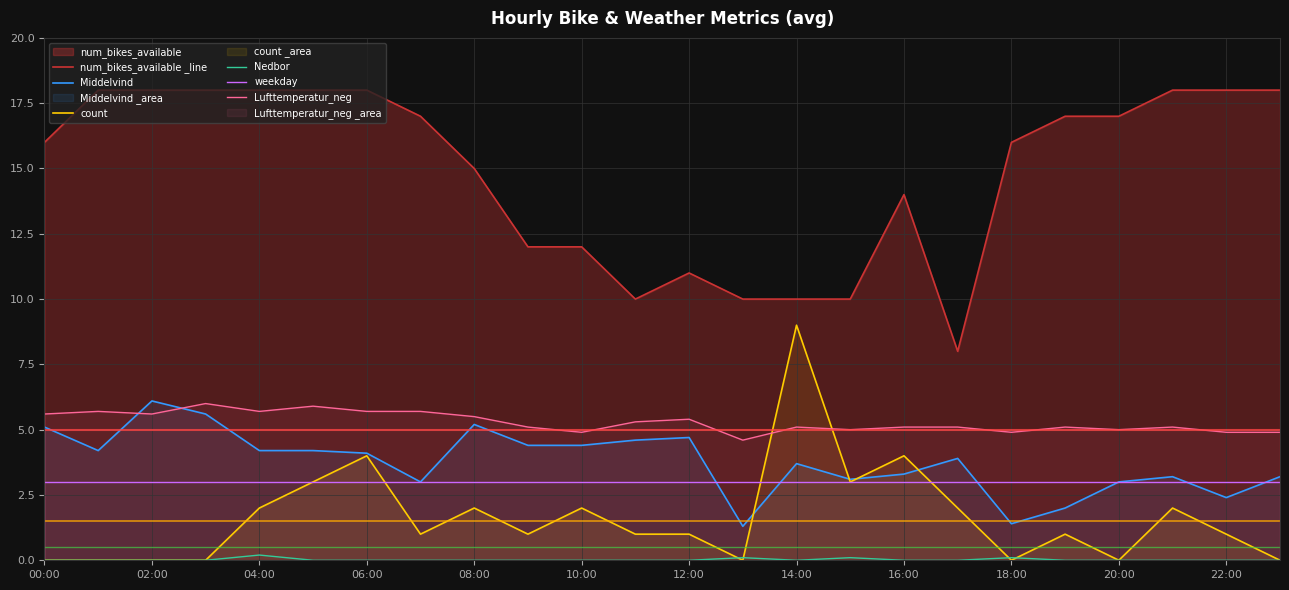

The value of Middelvind at 15 is 3.1. True or false?

True